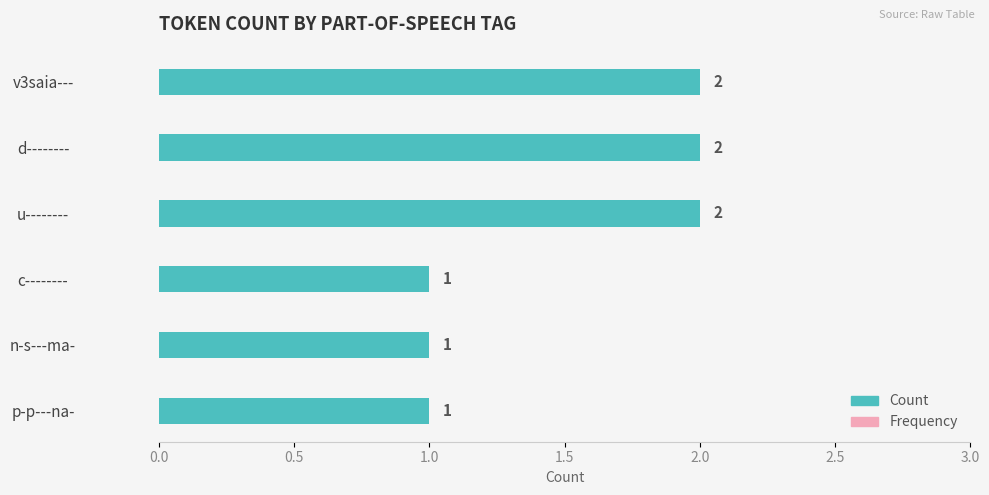

Is it true that the value at p-p---na- is 0?

False